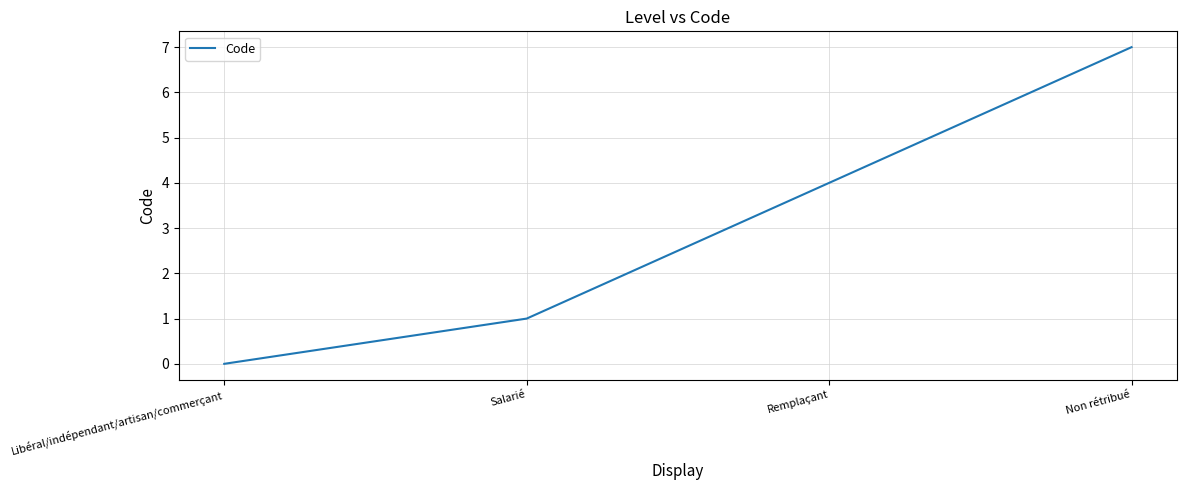

True or false: the data shows 0 at Libéral/indépendant/artisan/commerçant.

True